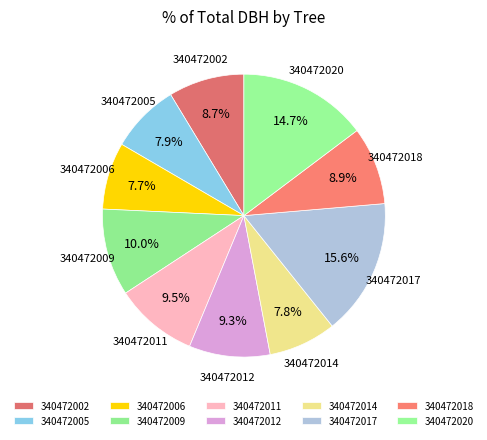

What percentage is the 340472002 slice, to the nearest percent?

9%